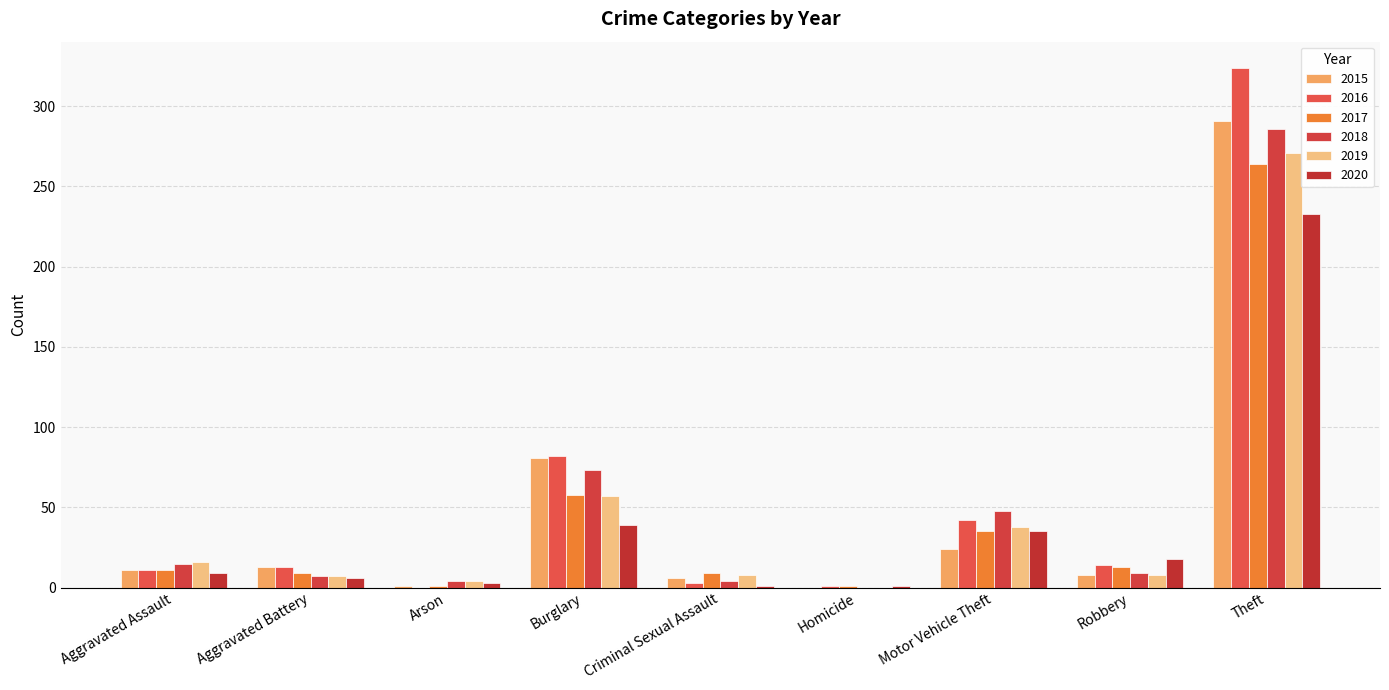

Where does the 2018 series first go above 9?

Aggravated Assault